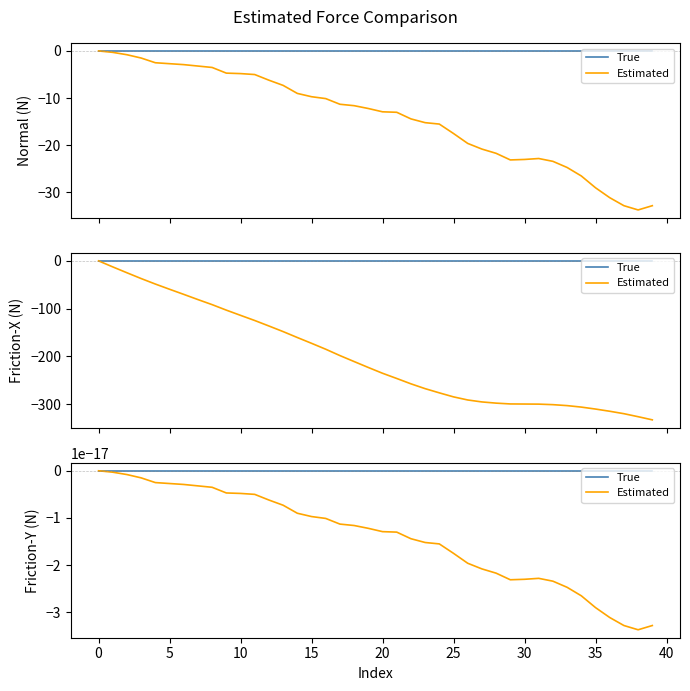

At how many categories does at least one series exceed -271?

40